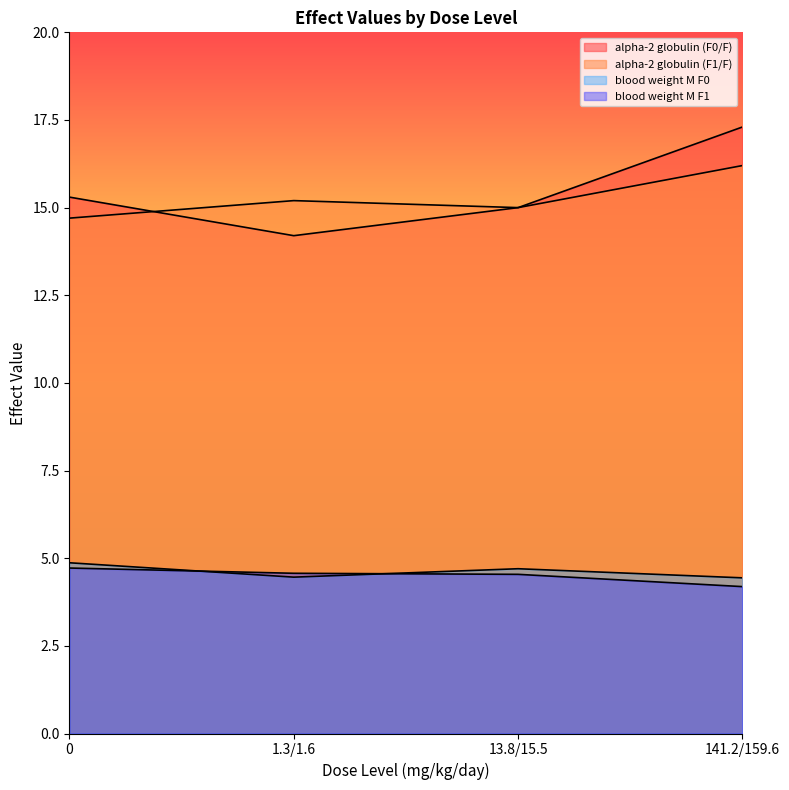

Is it true that alpha-2 globulin (F0/F) equals 23.6 at 13.8/15.5?

False